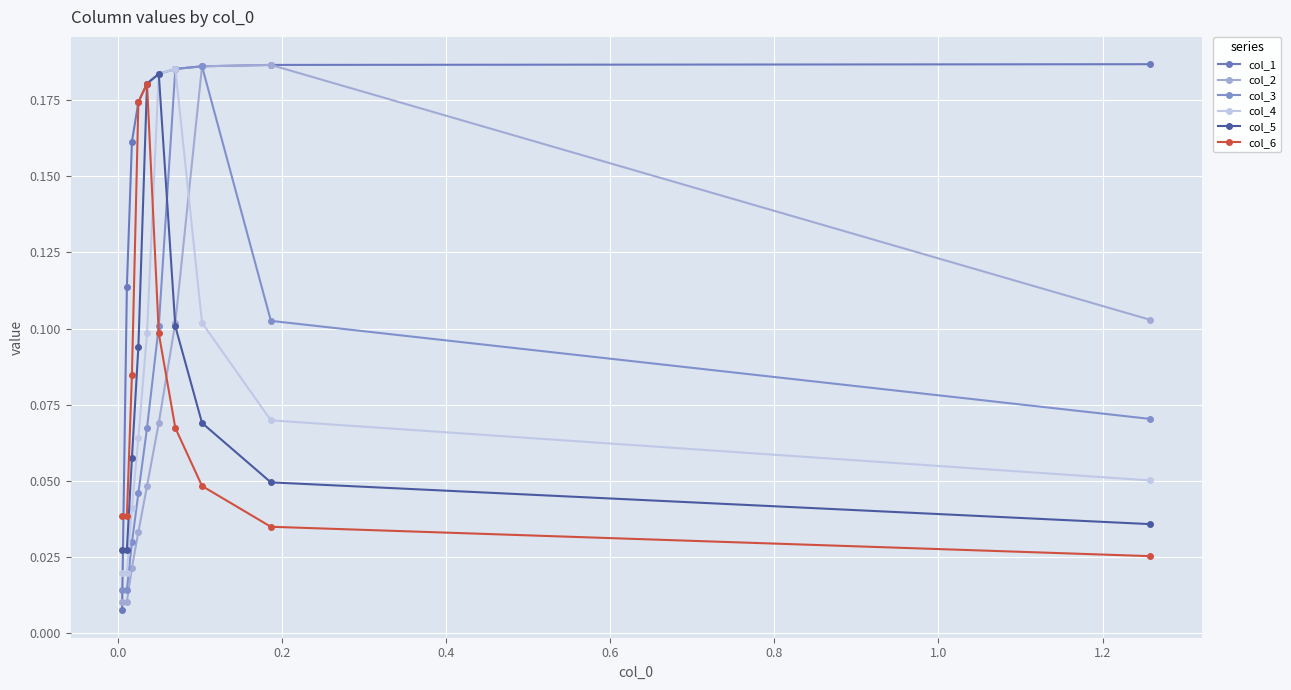

What is the difference between the maximum and second lowest values in the col_1 series?

0.1